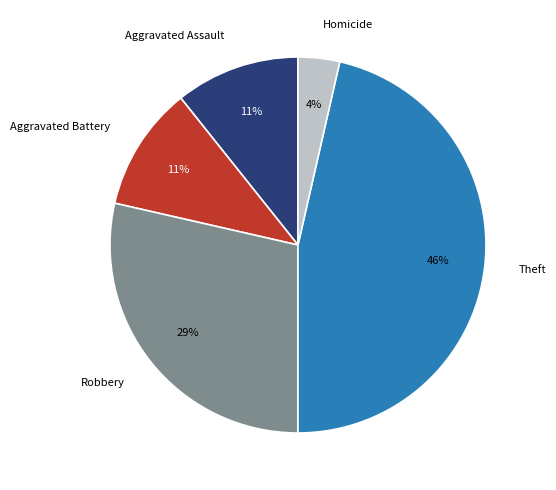

To the nearest percent, what percentage of the pie is Theft?

46%